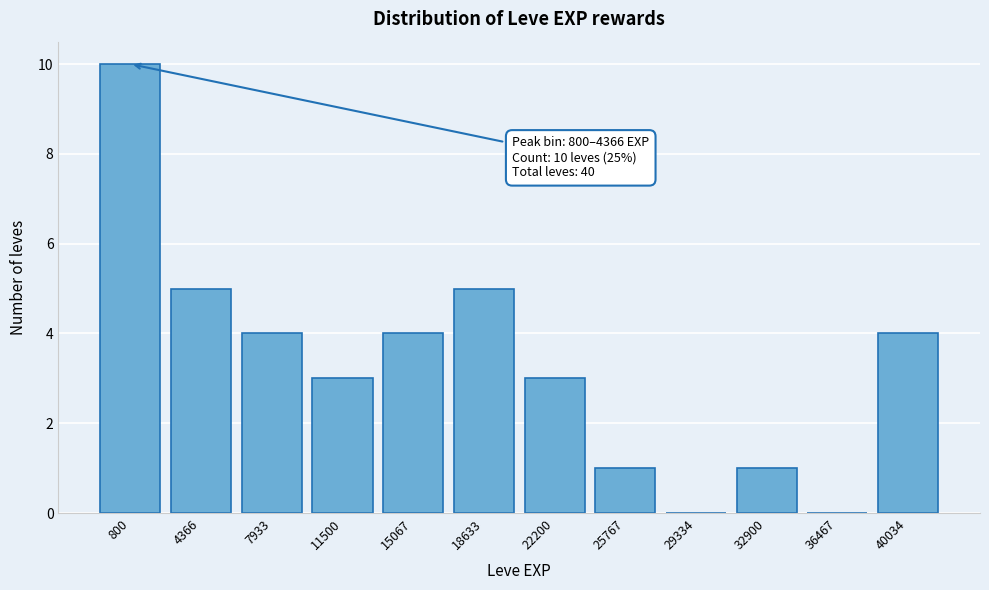

Reading left to right, list all the values displayed in this chart.

800=10	4366=5	7933=4	11500=3	15067=4	18633=5	22200=3	25767=1	29334=0	32900=1	36467=0	40034=4